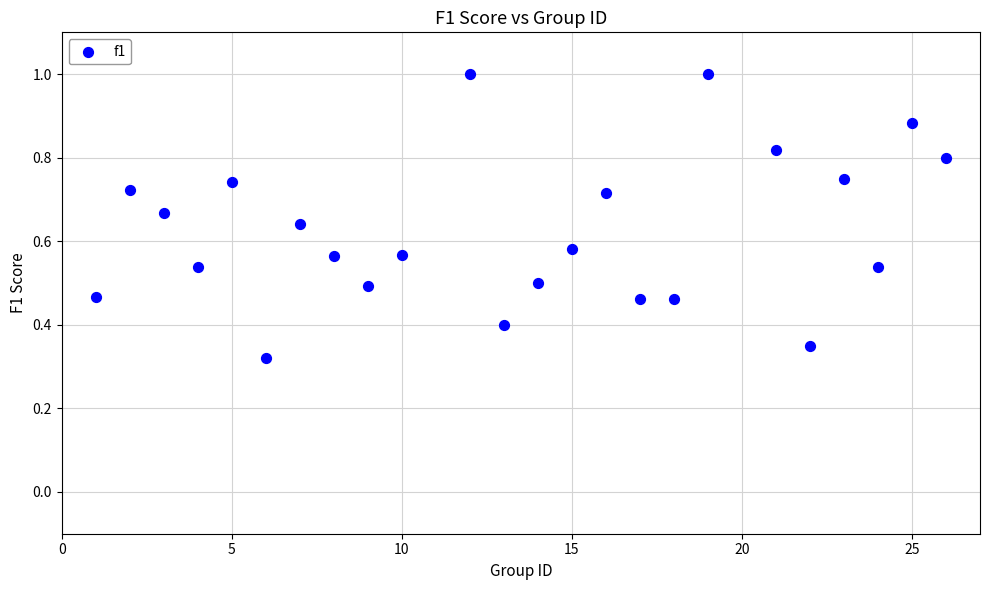

What is the range of X values (max minus min)?

25.0